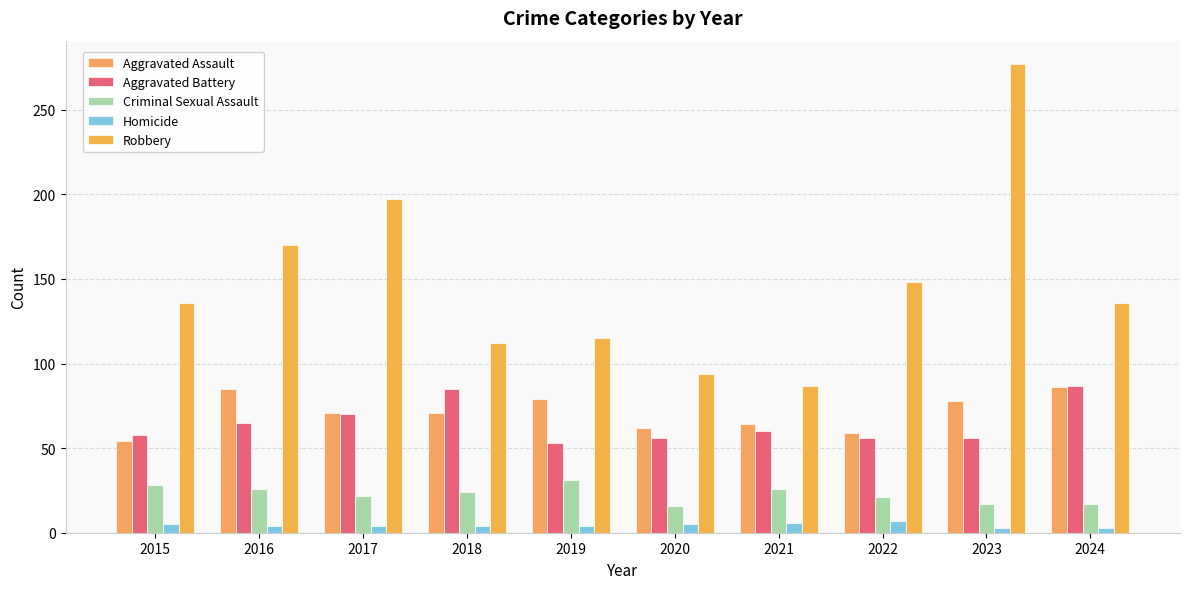

Which has a higher value, 2016 or 2018?

2016